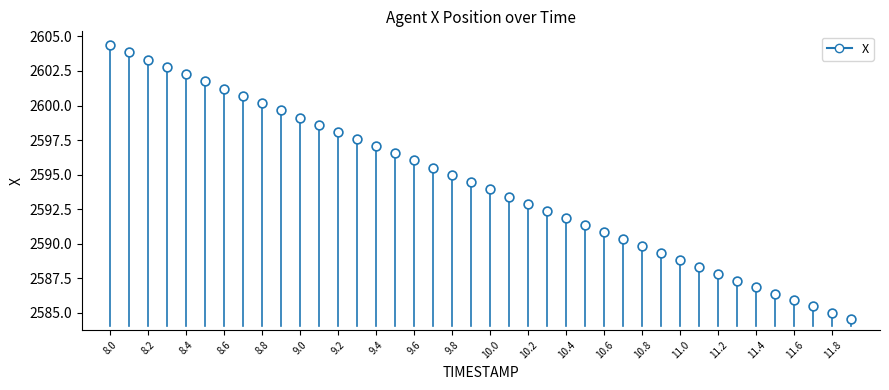

What is the range of Y values (max minus min)?

19.8